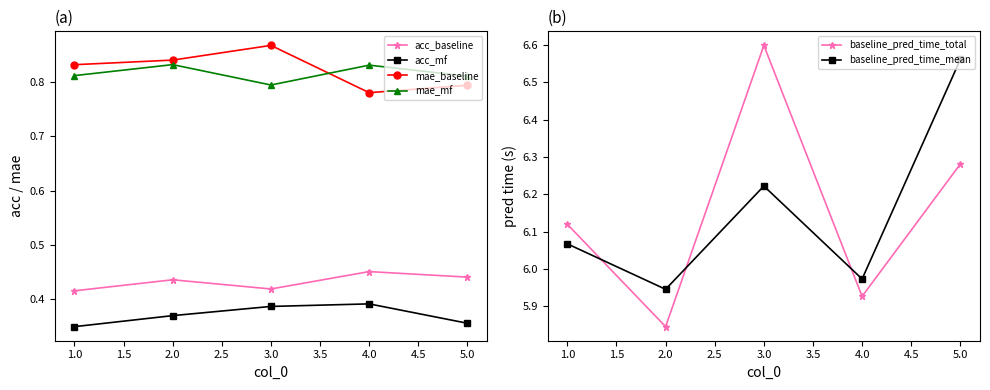

The value of acc_baseline at 2.0 is 0.2. True or false?

False